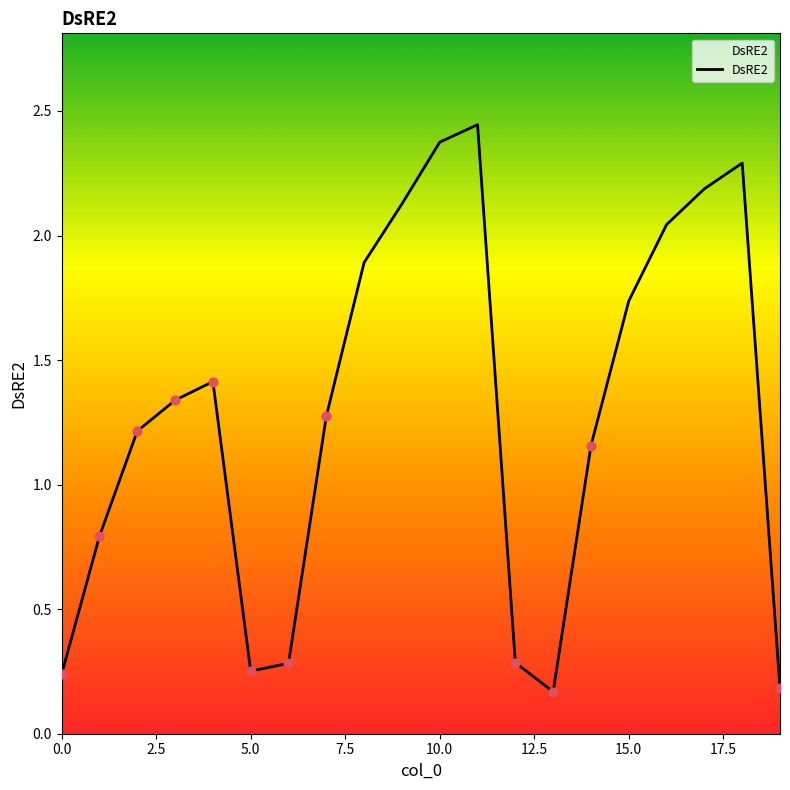

What is the difference between the maximum and minimum values?

2.3